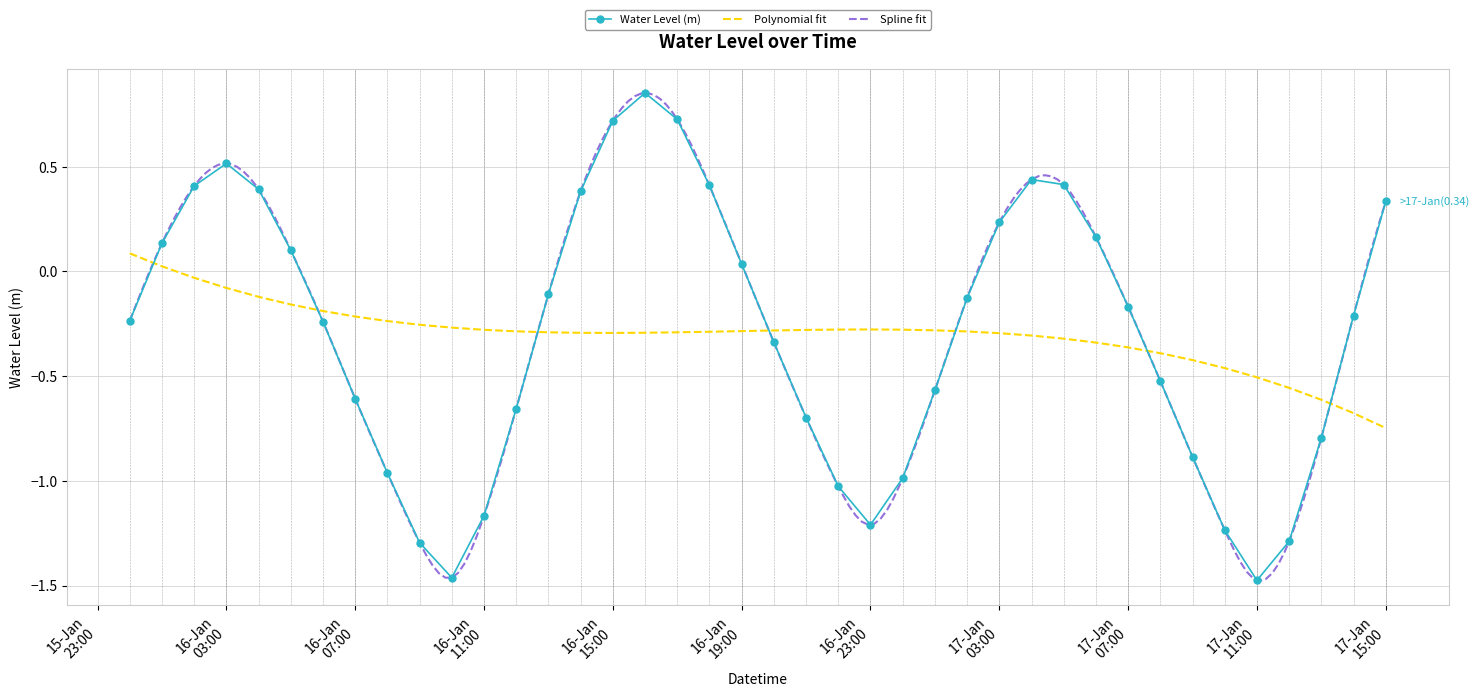

True or false: Polynomial fit and Water Level (m) cross at least once.

True